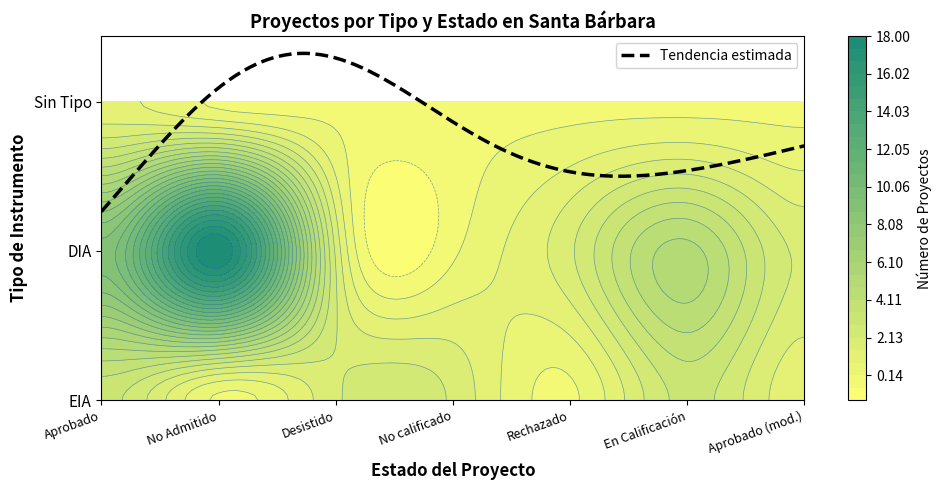

How many values in No Admitido a Tramitación are above zero?

1